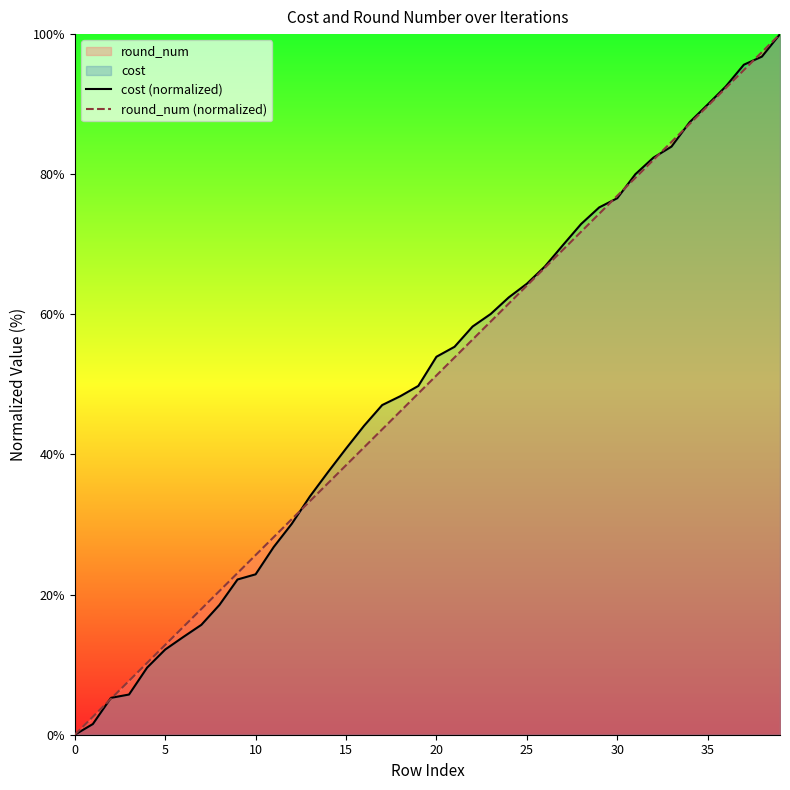

What is the highest value of the round_num (normalized) series?

100.0